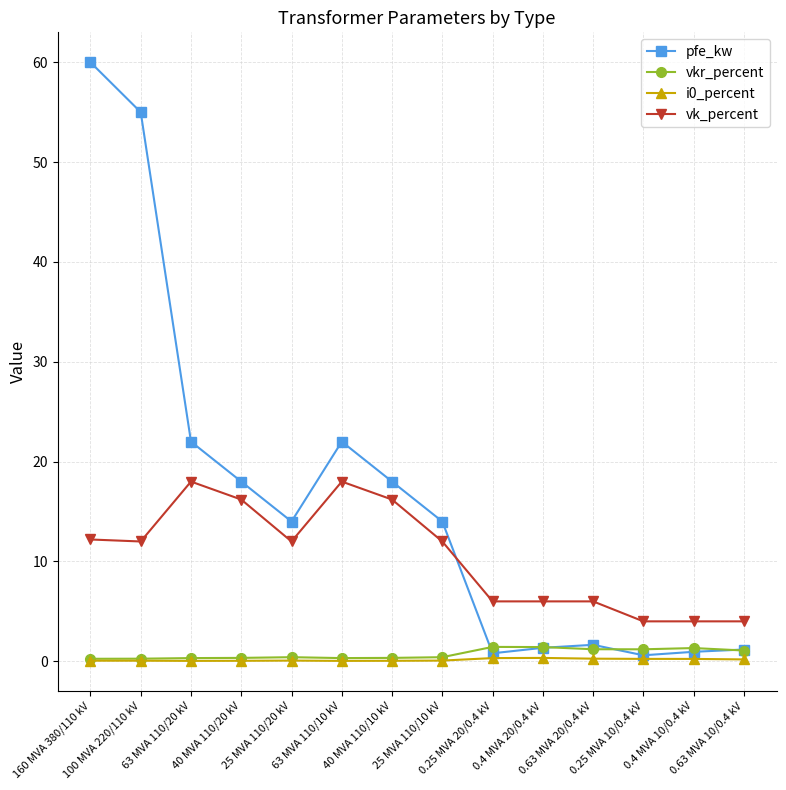

Which series has the largest range (max minus min)?

pfe_kw